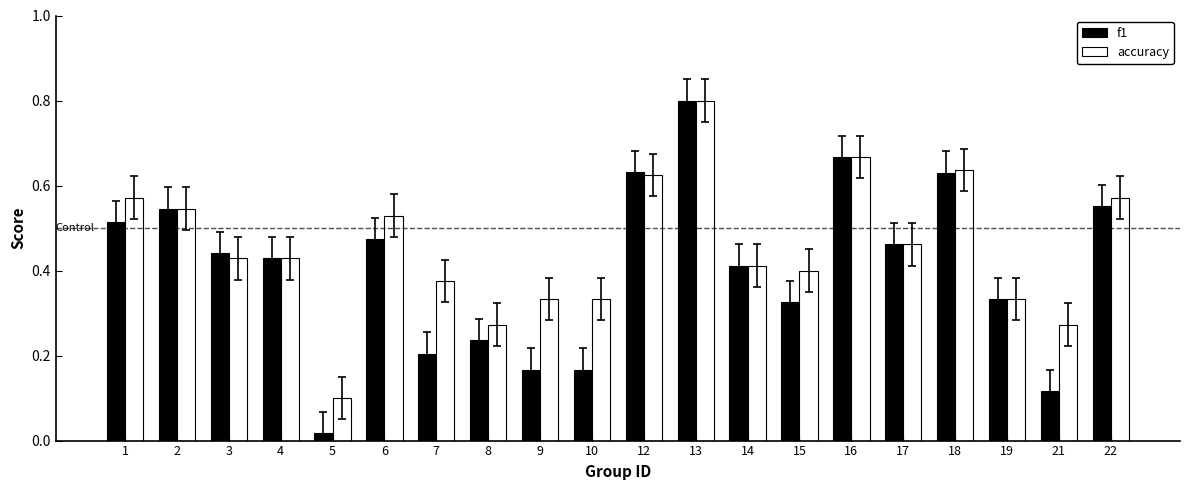

At how many categories does at least one series exceed 0?

20